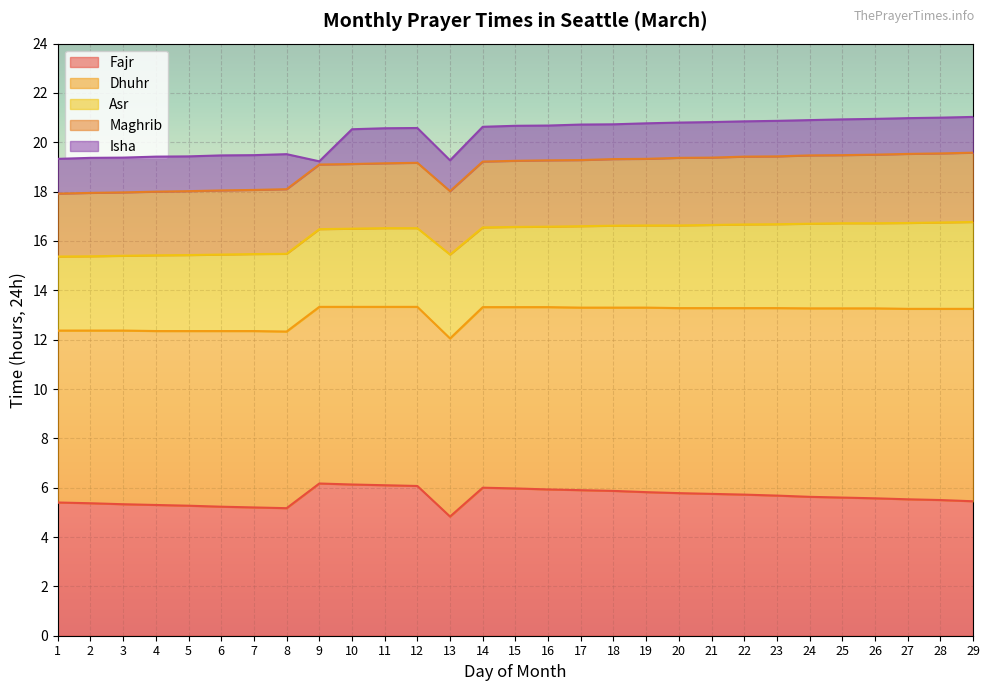

The value of Dhuhr at 13 is 12.1. True or false?

True